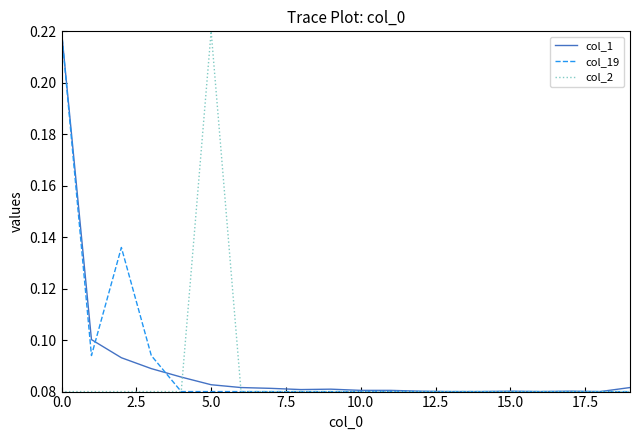

How many col_19 values are between 0 and 1?

20